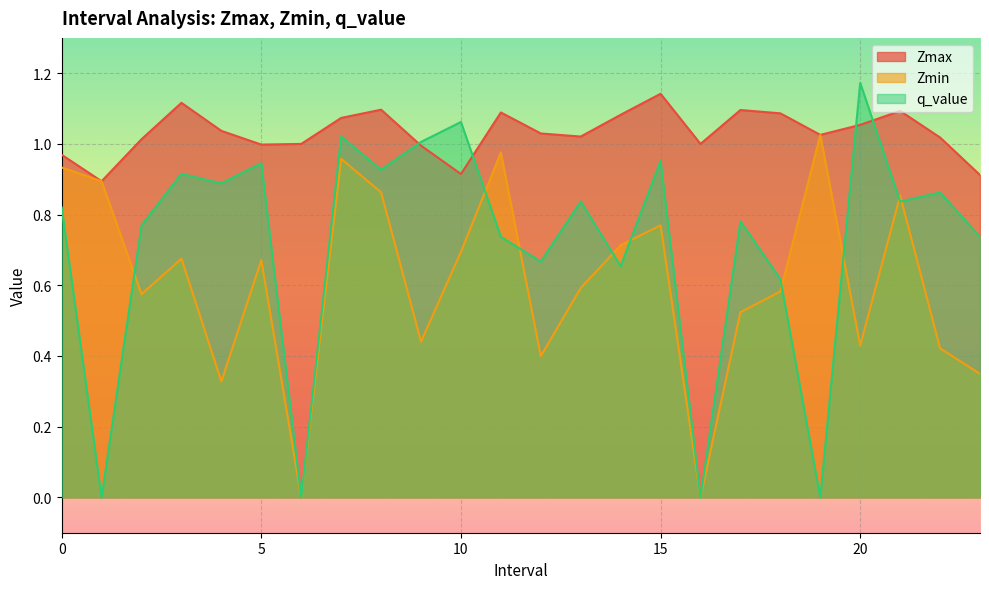

Which series has the largest total across all categories?

Zmax